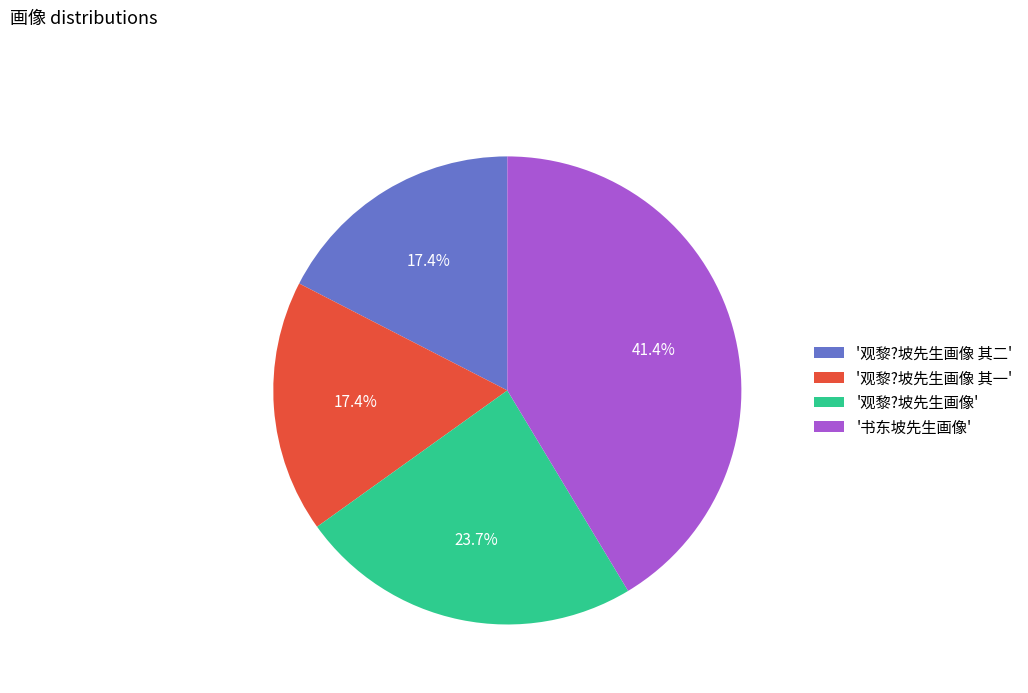

How many segments does this pie chart have?

4